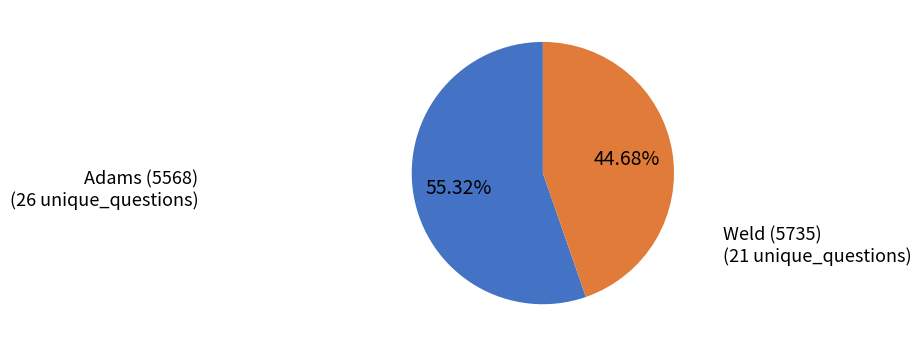

Is there any slice that represents more than half of the pie?

Yes